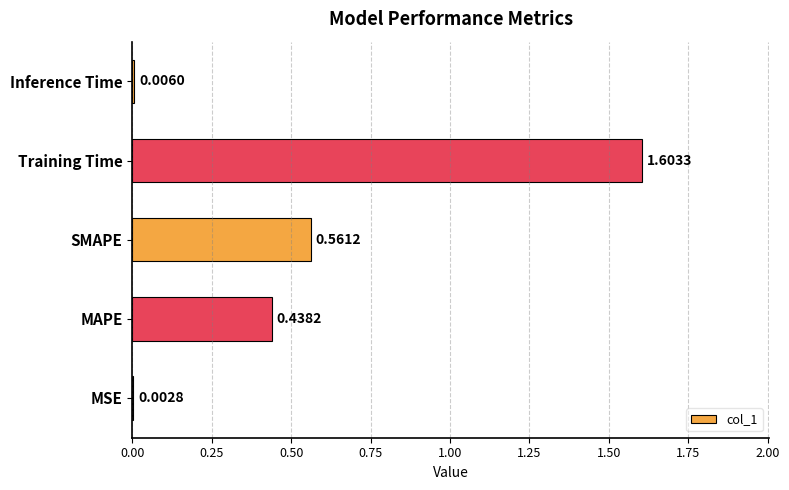

Are the bars horizontal?

Yes